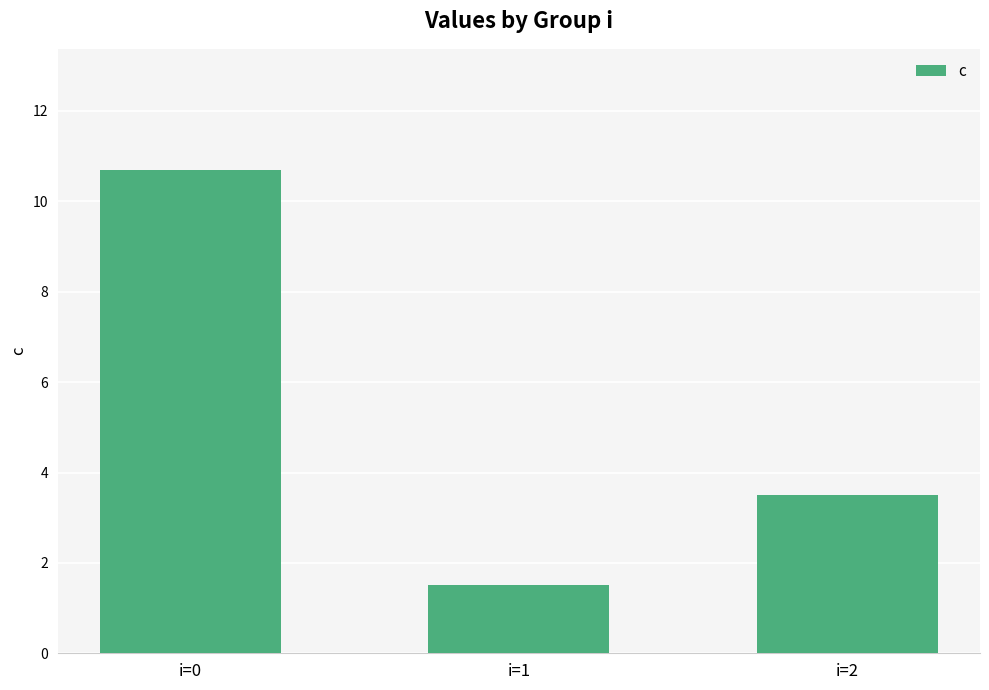

Which has a higher value, i=2 or i=1?

i=2